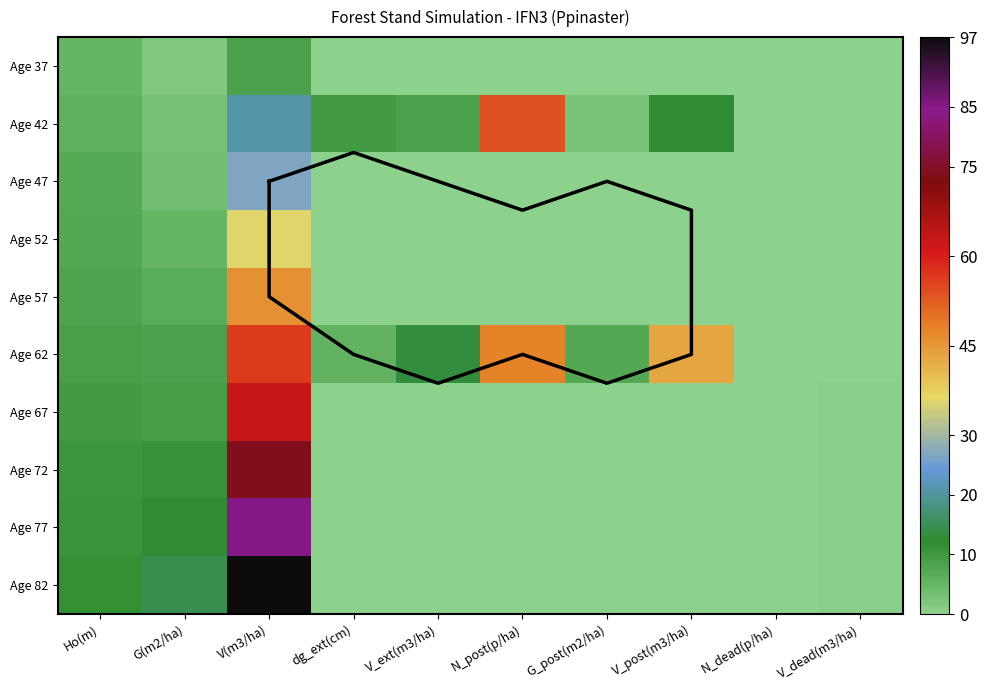

Is it true that 57 equals 2.9 at Ho(m)?

False